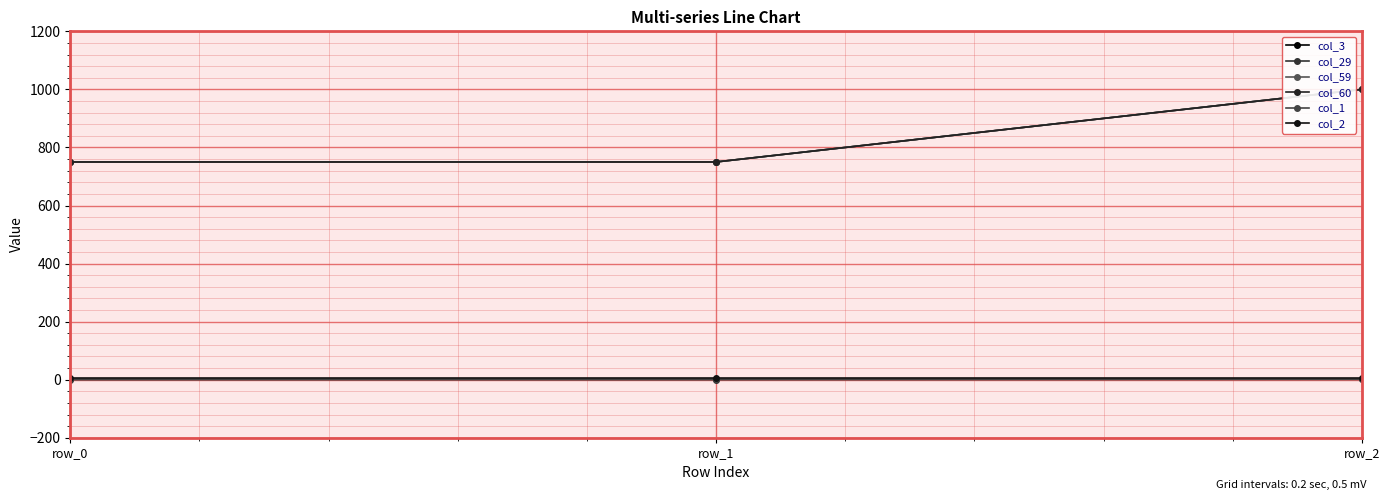

Reading right to left, list all the values displayed in this chart.

col_3: row_2=1000	row_1=750	row_0=750
col_29: row_2=1	row_1=0	row_0=0
col_59: row_2=1000	row_1=750	row_0=750
col_60: row_2=1000	row_1=750	row_0=750
col_1: row_2=4	row_1=4	row_0=4
col_2: row_2=5	row_1=5	row_0=5